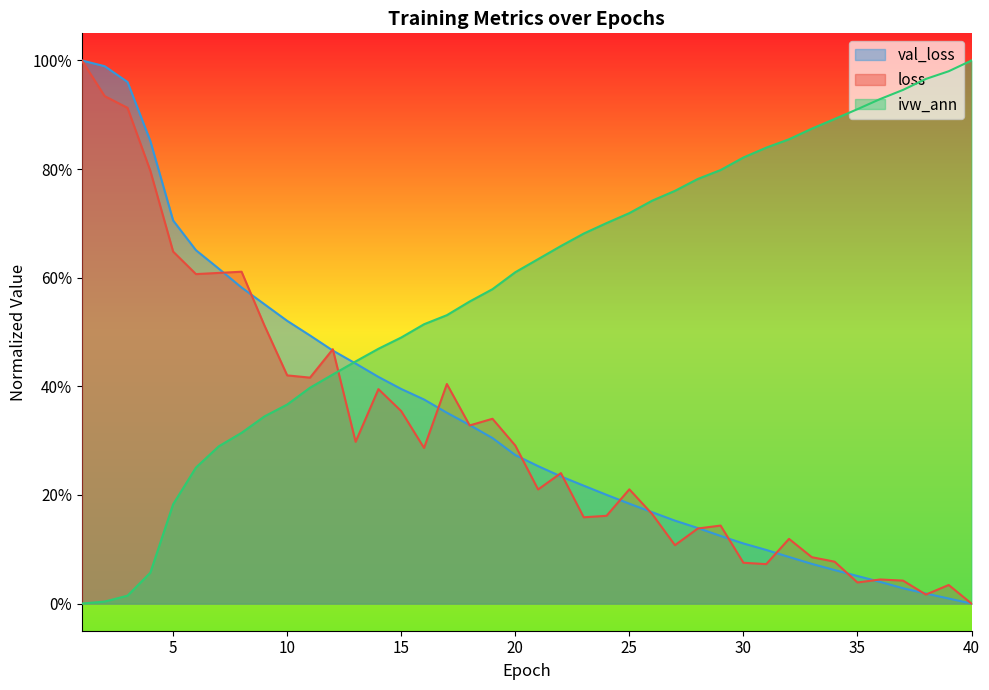

How many data points in ivw_ann are above 0?

39